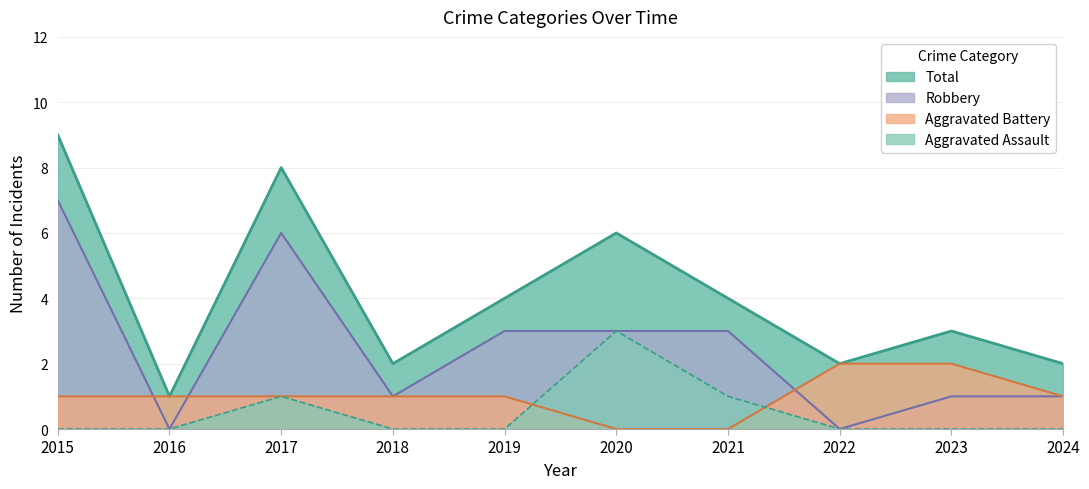

How many categories are shown in the chart?

10